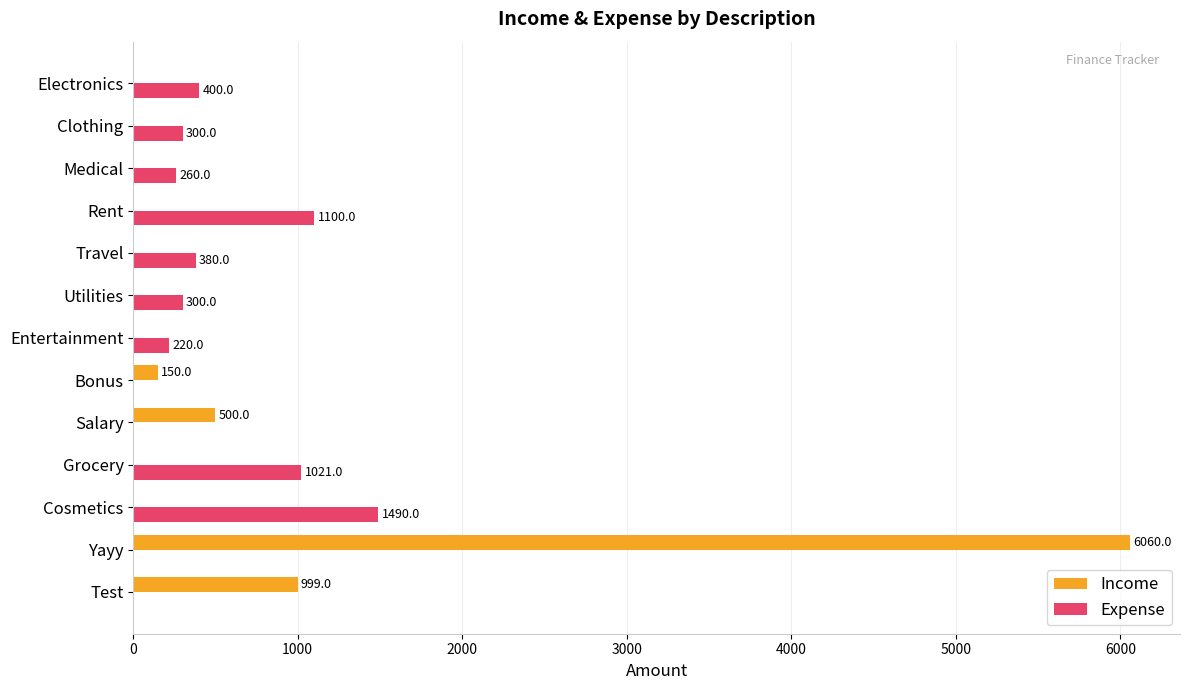

What are all the series names shown in the legend?

Income, Expense